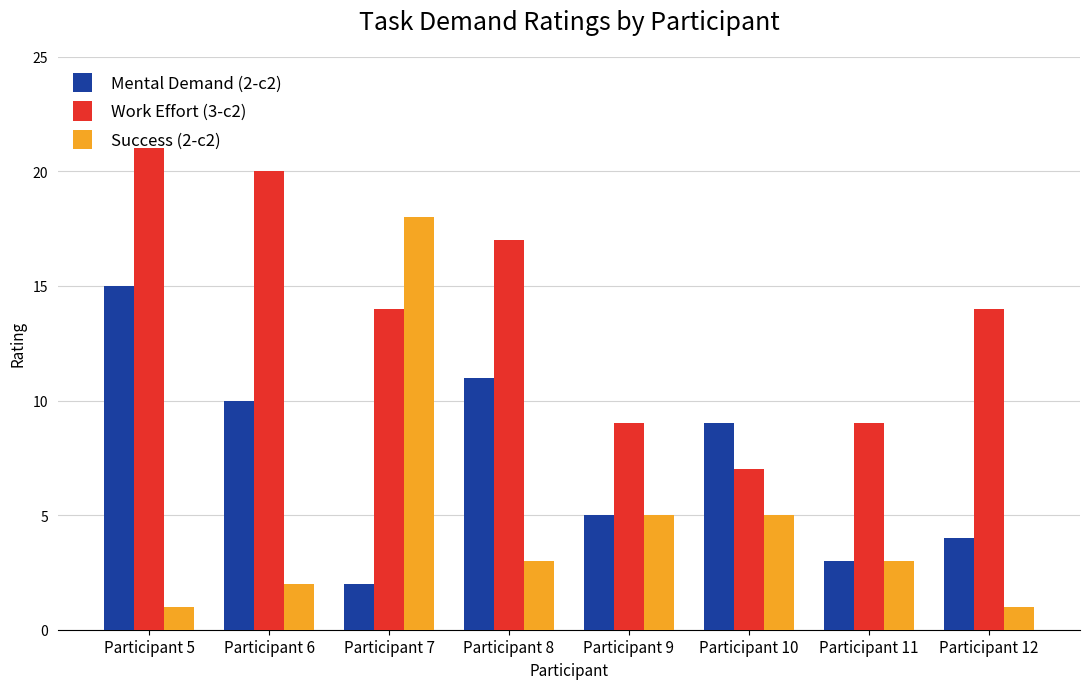

What is the sum of the Success (2-c2) values at Participant 9 and Participant 7?

23